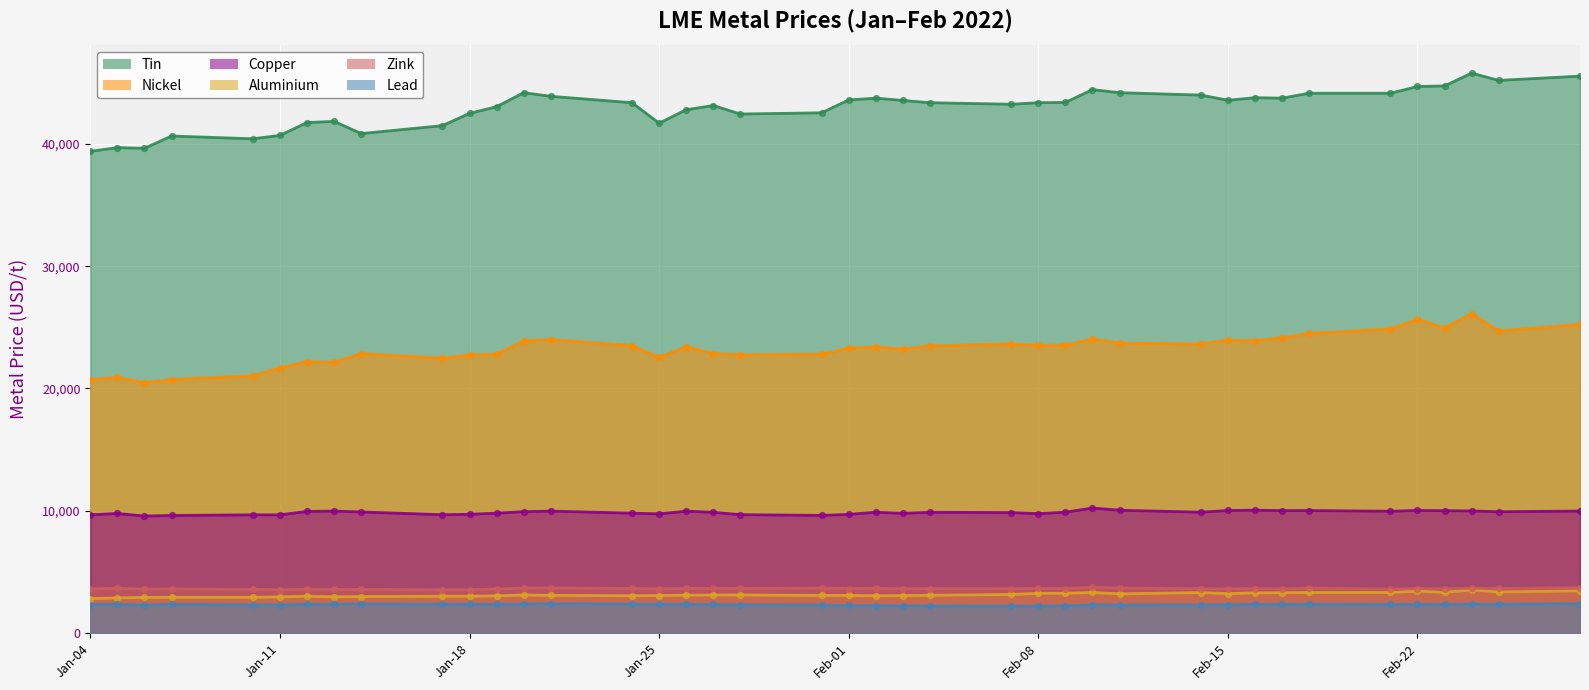

Which series contains the highest Y value?

tin